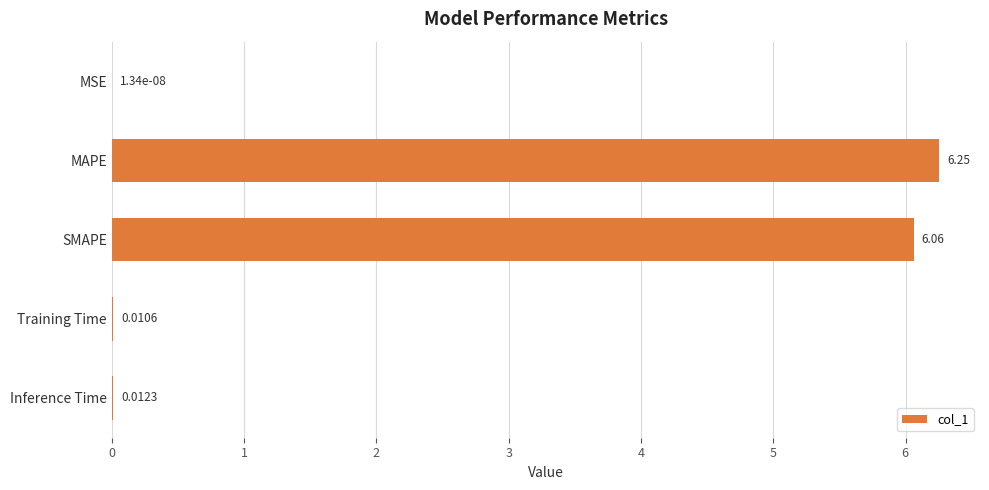

What is the sum of all values?

12.3